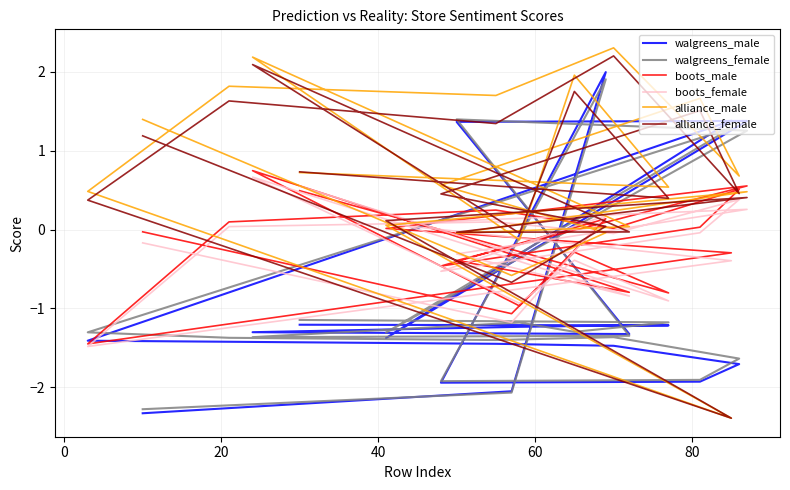

At how many categories does at least one series exceed 0?

18